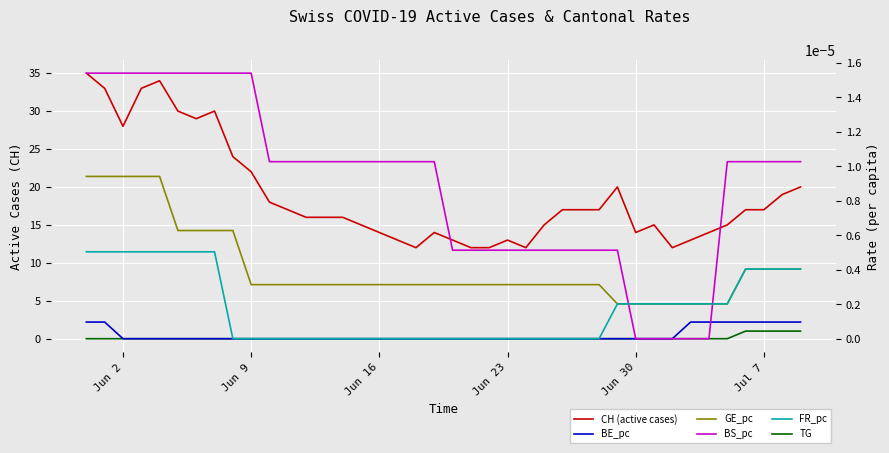

Reading left to right, transcribe all the data shown in this chart.

CH (active cases): 35.0	33.0	28.0	33.0	34.0	30.0	29.0	30.0	24.0	22.0	18.0	17.0	16.0	16.0	16.0	15.0	14.0	13.0	12.0	14.0	13.0	12.0	12.0	13.0	12.0	15.0	17.0	17.0	17.0	20.0	14.0	15.0	12.0	13.0	14.0	15.0	17.0	17.0	19.0	20.0
TG: 0.0	0.0	0.0	0.0	0.0	0.0	0.0	0.0	0.0	0.0	0.0	0.0	0.0	0.0	0.0	0.0	0.0	0.0	0.0	0.0	0.0	0.0	0.0	0.0	0.0	0.0	0.0	0.0	0.0	0.0	0.0	0.0	0.0	0.0	0.0	0.0	1.0	1.0	1.0	1.0
BE_pc: 0.0	0.0	0.0	0.0	0.0	0.0	0.0	0.0	0.0	0.0	0.0	0.0	0.0	0.0	0.0	0.0	0.0	0.0	0.0	0.0	0.0	0.0	0.0	0.0	0.0	0.0	0.0	0.0	0.0	0.0	0.0	0.0	0.0	0.0	0.0	0.0	0.0	0.0	0.0	0.0
GE_pc: 0.0	0.0	0.0	0.0	0.0	0.0	0.0	0.0	0.0	0.0	0.0	0.0	0.0	0.0	0.0	0.0	0.0	0.0	0.0	0.0	0.0	0.0	0.0	0.0	0.0	0.0	0.0	0.0	0.0	0.0	0.0	0.0	0.0	0.0	0.0	0.0	0.0	0.0	0.0	0.0
BS_pc: 0.0	0.0	0.0	0.0	0.0	0.0	0.0	0.0	0.0	0.0	0.0	0.0	0.0	0.0	0.0	0.0	0.0	0.0	0.0	0.0	0.0	0.0	0.0	0.0	0.0	0.0	0.0	0.0	0.0	0.0	0.0	0.0	0.0	0.0	0.0	0.0	0.0	0.0	0.0	0.0
FR_pc: 0.0	0.0	0.0	0.0	0.0	0.0	0.0	0.0	0.0	0.0	0.0	0.0	0.0	0.0	0.0	0.0	0.0	0.0	0.0	0.0	0.0	0.0	0.0	0.0	0.0	0.0	0.0	0.0	0.0	0.0	0.0	0.0	0.0	0.0	0.0	0.0	0.0	0.0	0.0	0.0